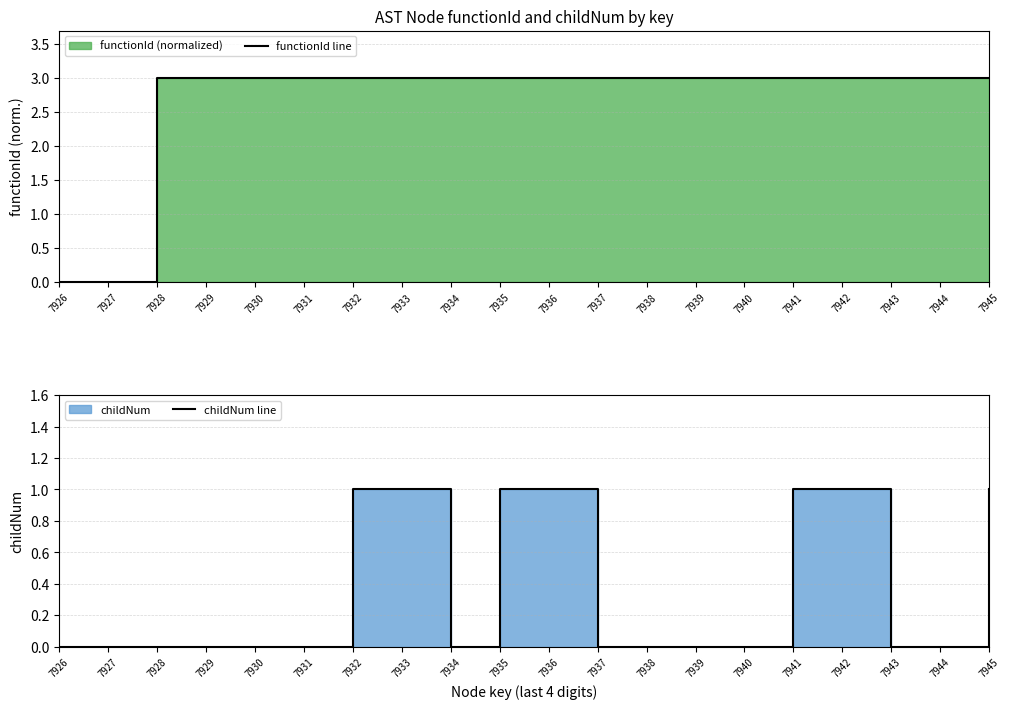

Reading left to right, transcribe all the data shown in this chart.

functionId line: 0	0	3	3	3	3	3	3	3	3	3	3	3	3	3	3	3	3	3	3
childNum line: 0	0	0	0	0	0	1	1	0	1	1	0	0	0	0	1	1	0	0	1